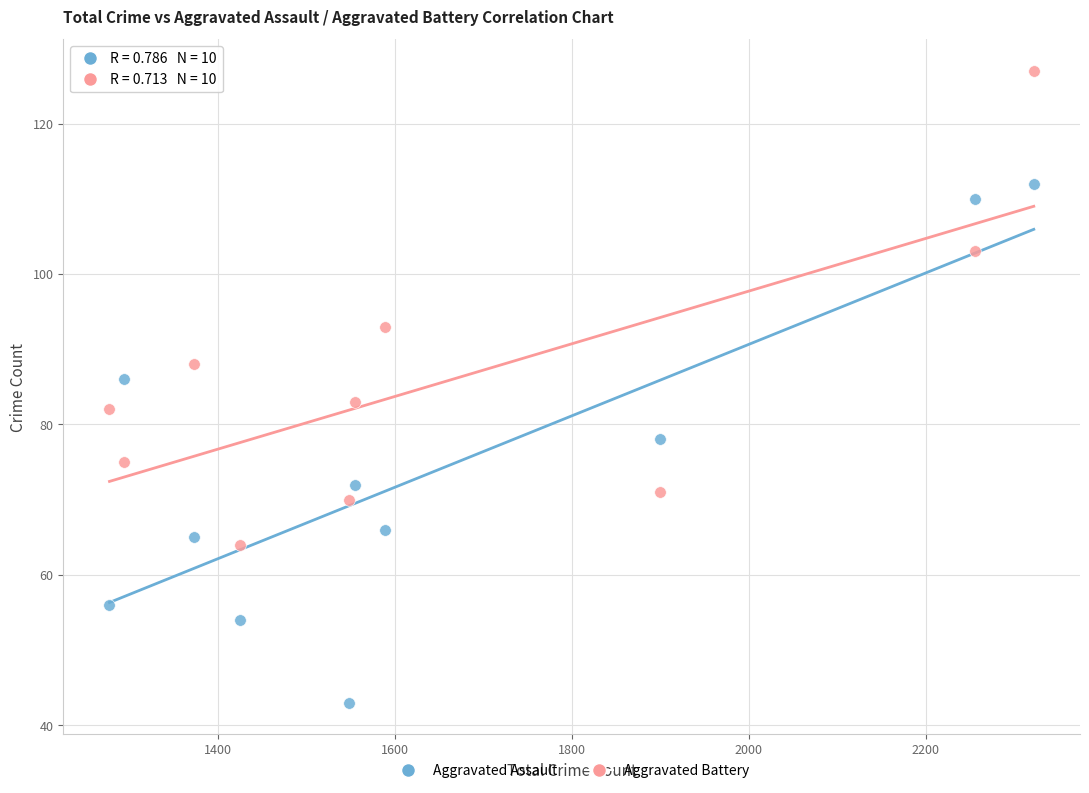

In the Aggravated Battery series, what Y value is closest to 95?

93